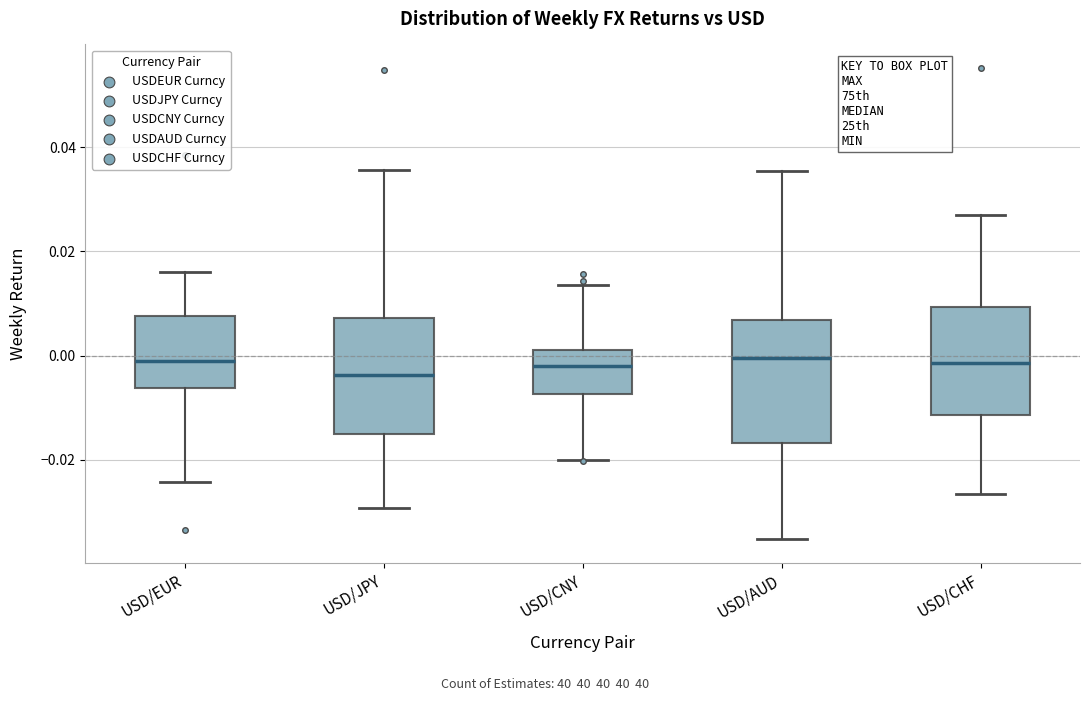

Where does the median line of the box for USD/CHF sit on the y-axis? The values are not printed on the chart, so give them approximately, as read against the axis.

-0.002